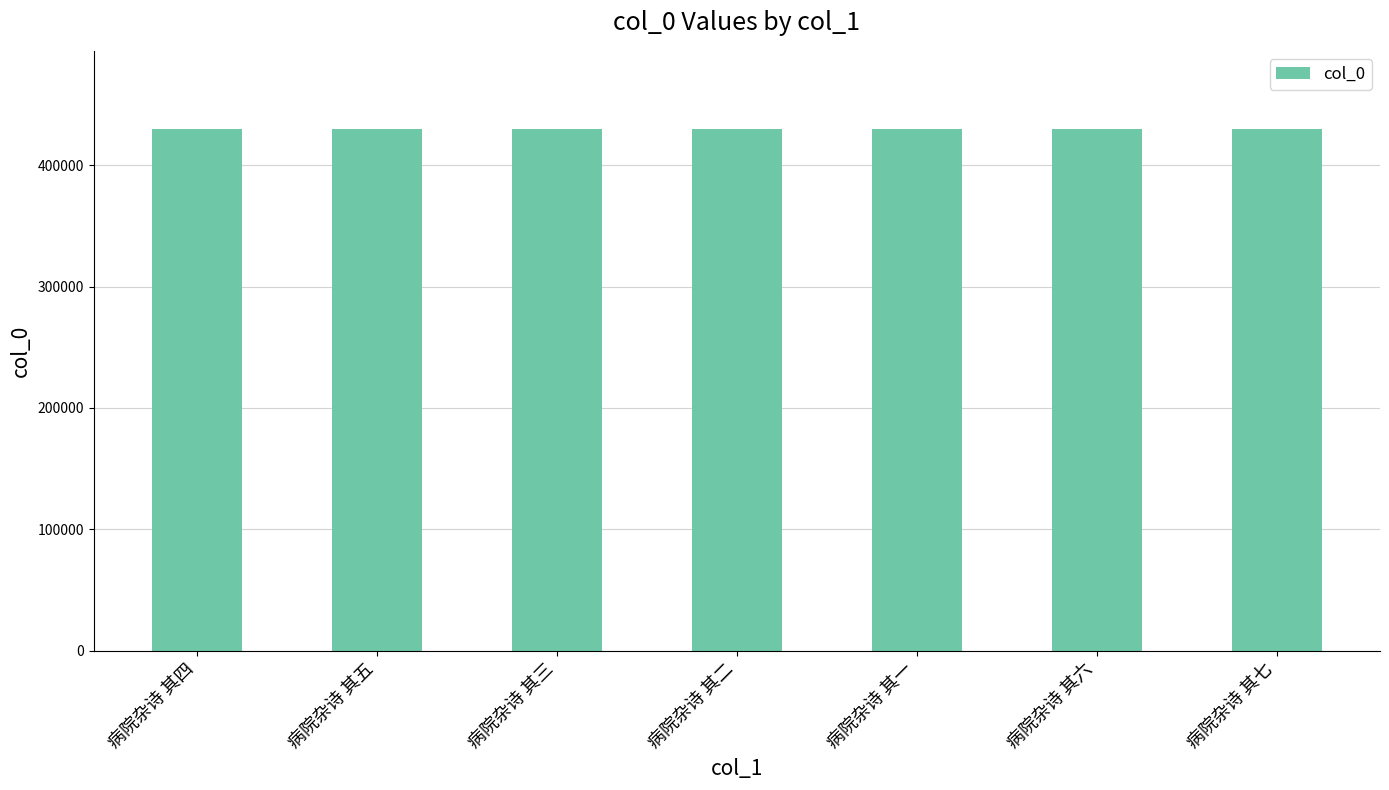

True or false: the data shows 429731 at 病院杂诗 其五.

True